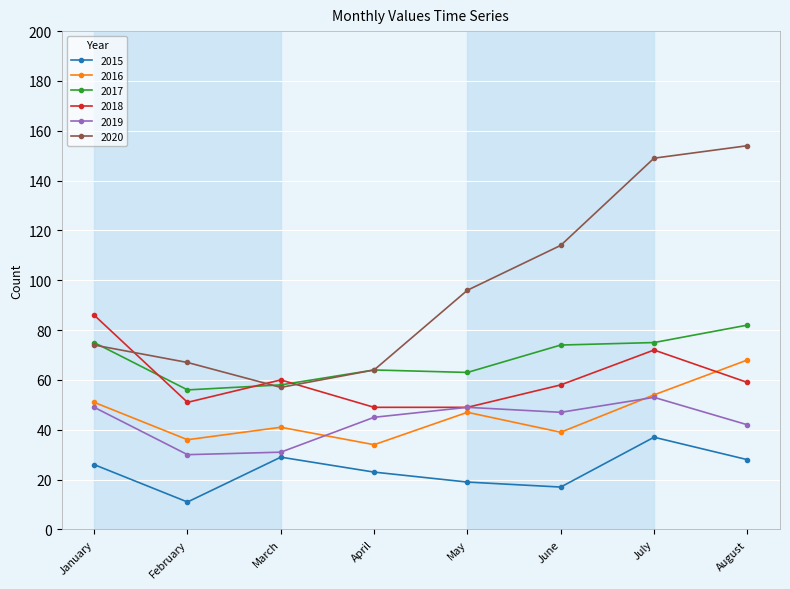

Is it true that 2018 equals 51 at February?

True